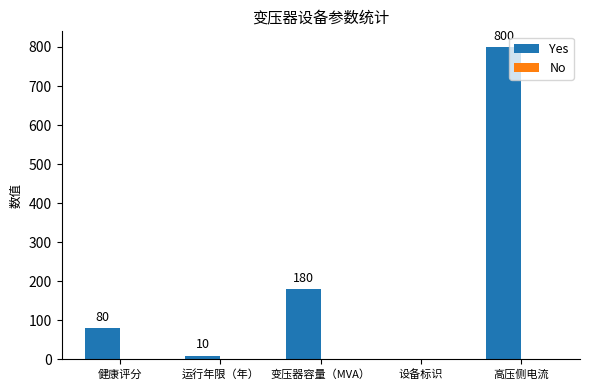

How many distinct data groups are displayed?

1